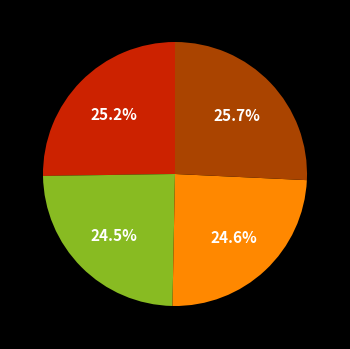

How many segments does this pie chart have?

4